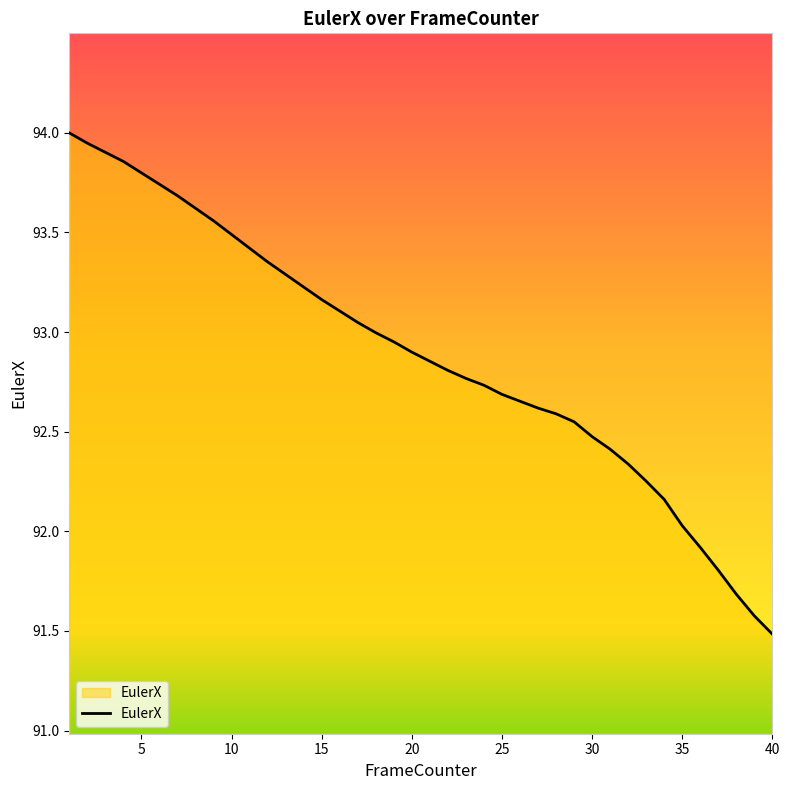

What is the difference between the maximum and second lowest values?

2.4